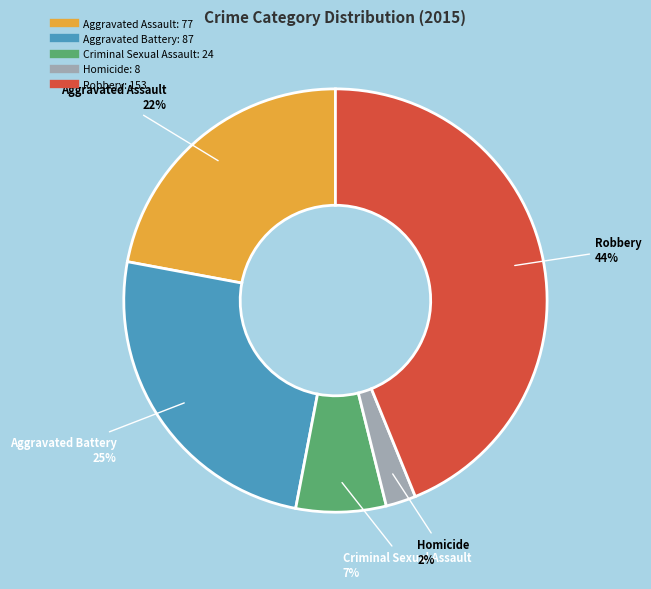

Combined, do Aggravated Assault and Aggravated Battery account for over 50%?

No